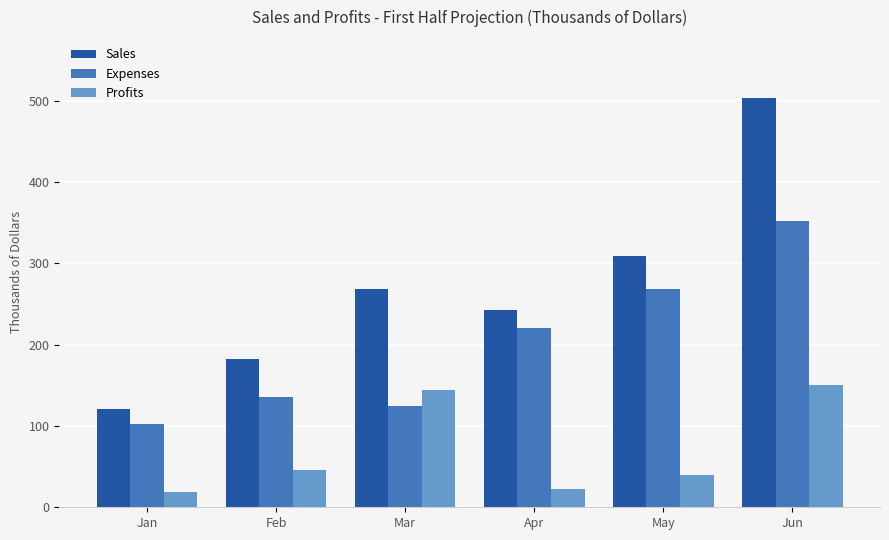

What is the difference between the maximum and minimum values in the Profits series?

132